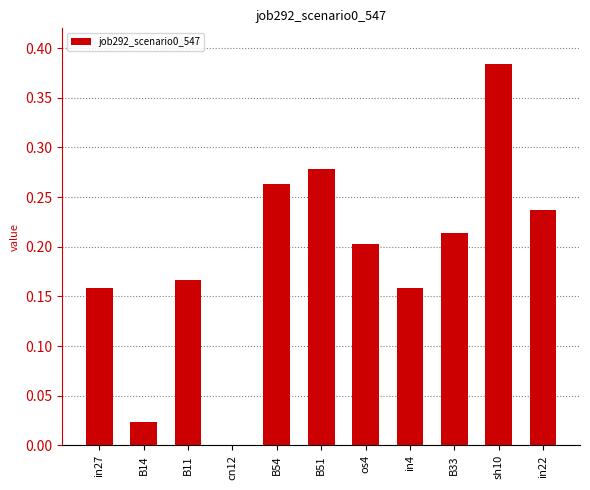

At which category does the chart reach its peak across all series?

sh10